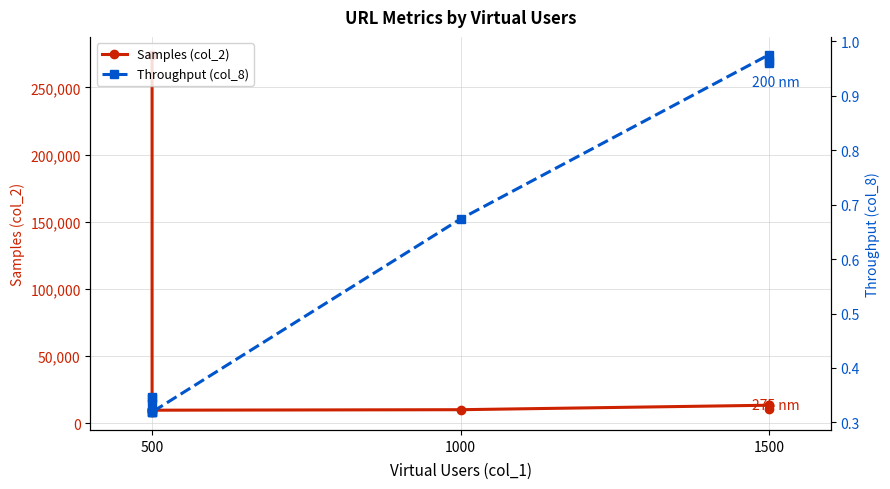

Which series has the largest range (max minus min)?

Samples (col_2)